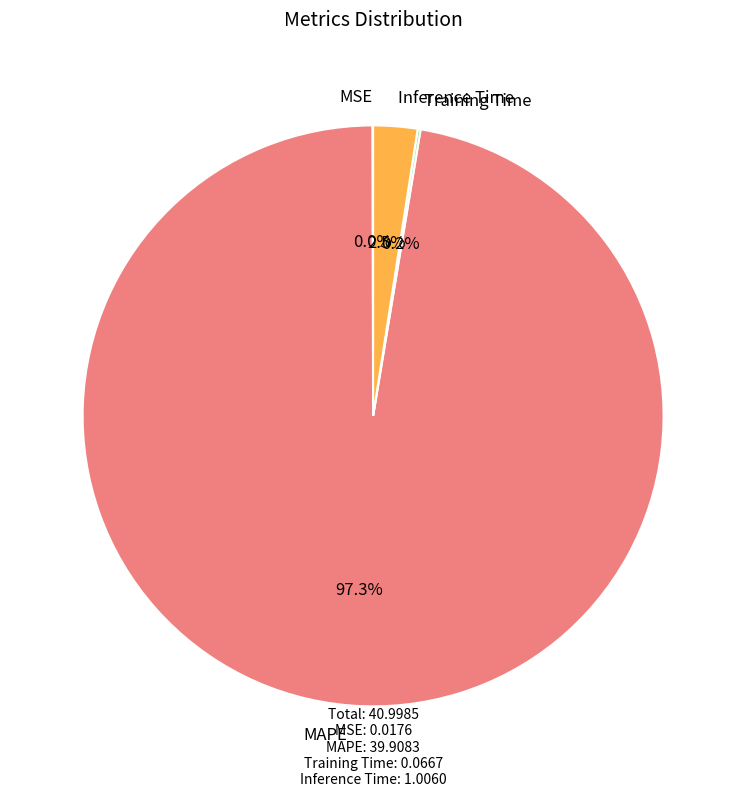

Which slice represents more than half of the pie?

MAPE